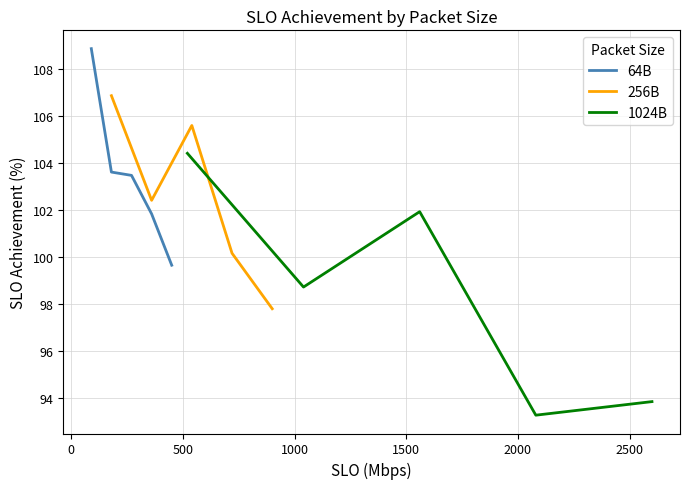

Which series ends up on top after the final intersection of 256B and 64B?

64B